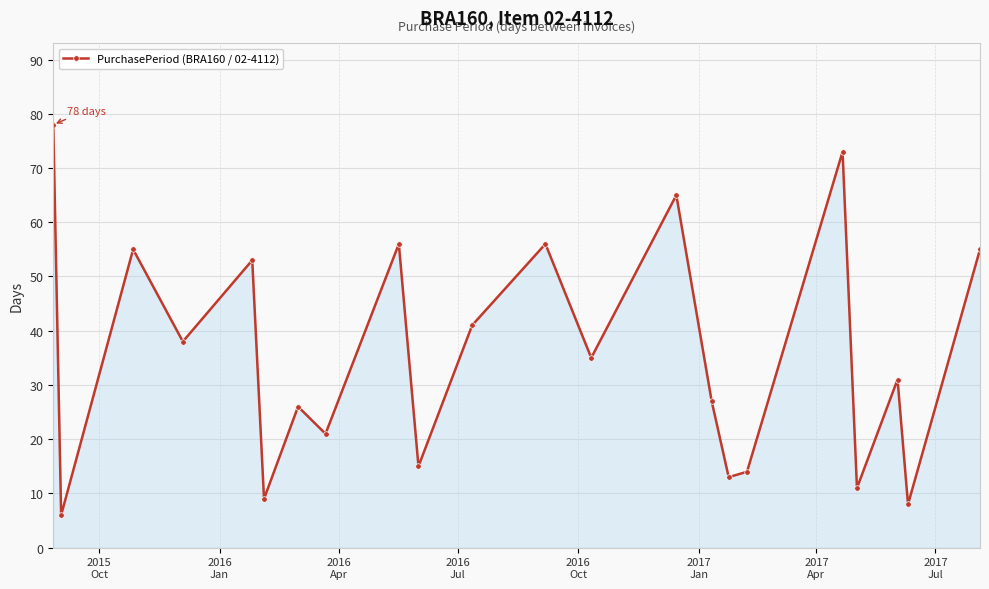

How many points are higher than both their immediate neighbors (excluding endpoints)?

8